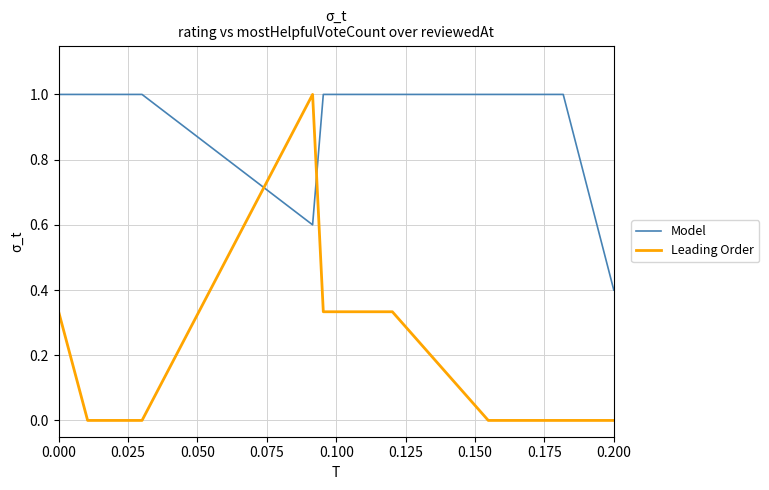

What is the greatest value displayed?

1.0